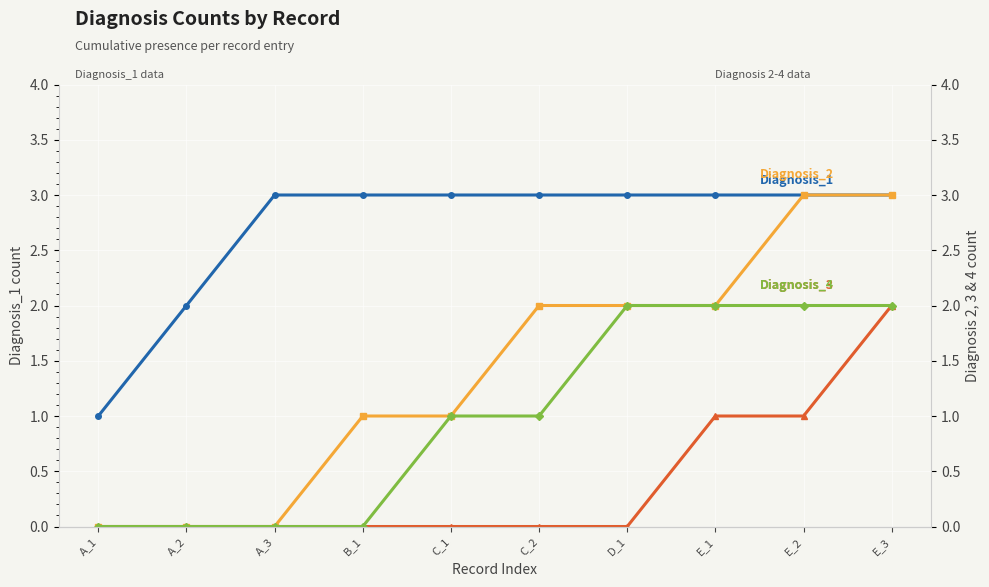

Reading right to left, what are all the values shown in this chart?

Diagnosis_1: 3	3	3	3	3	3	3	3	2	1
Diagnosis_2: 3	3	2	2	2	1	1	0	0	0
Diagnosis_3: 2	1	1	0	0	0	0	0	0	0
Diagnosis_4: 2	2	2	2	1	1	0	0	0	0